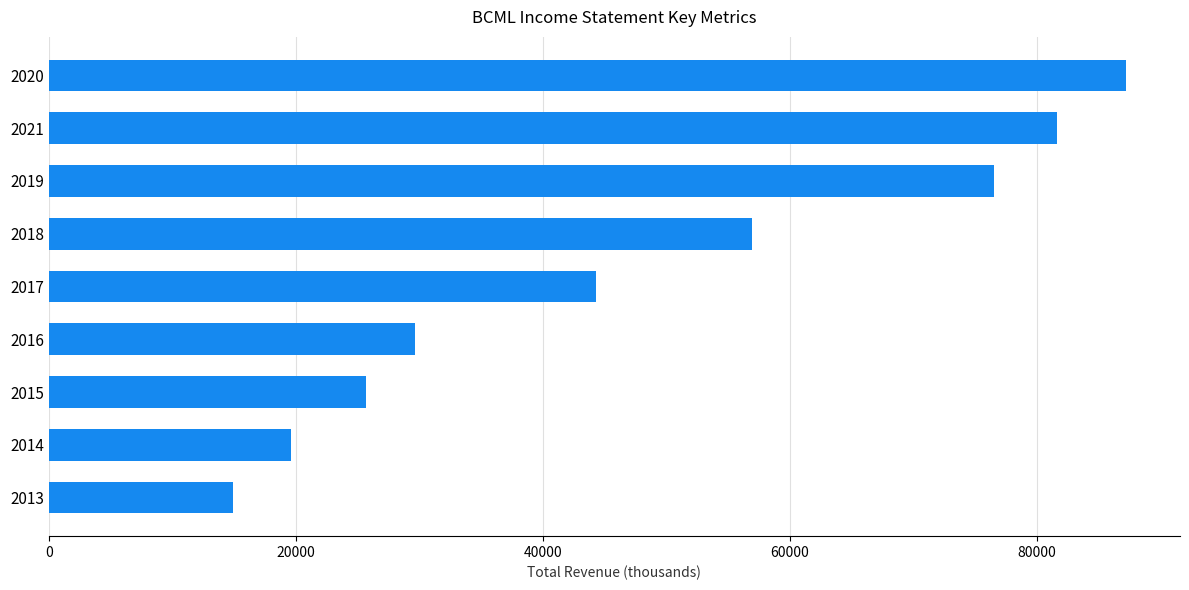

How many values are below 44300?

4